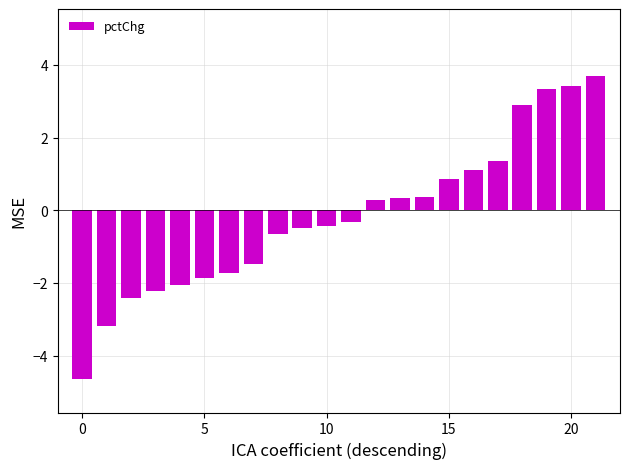

What is the difference between the maximum and minimum values?

8.3